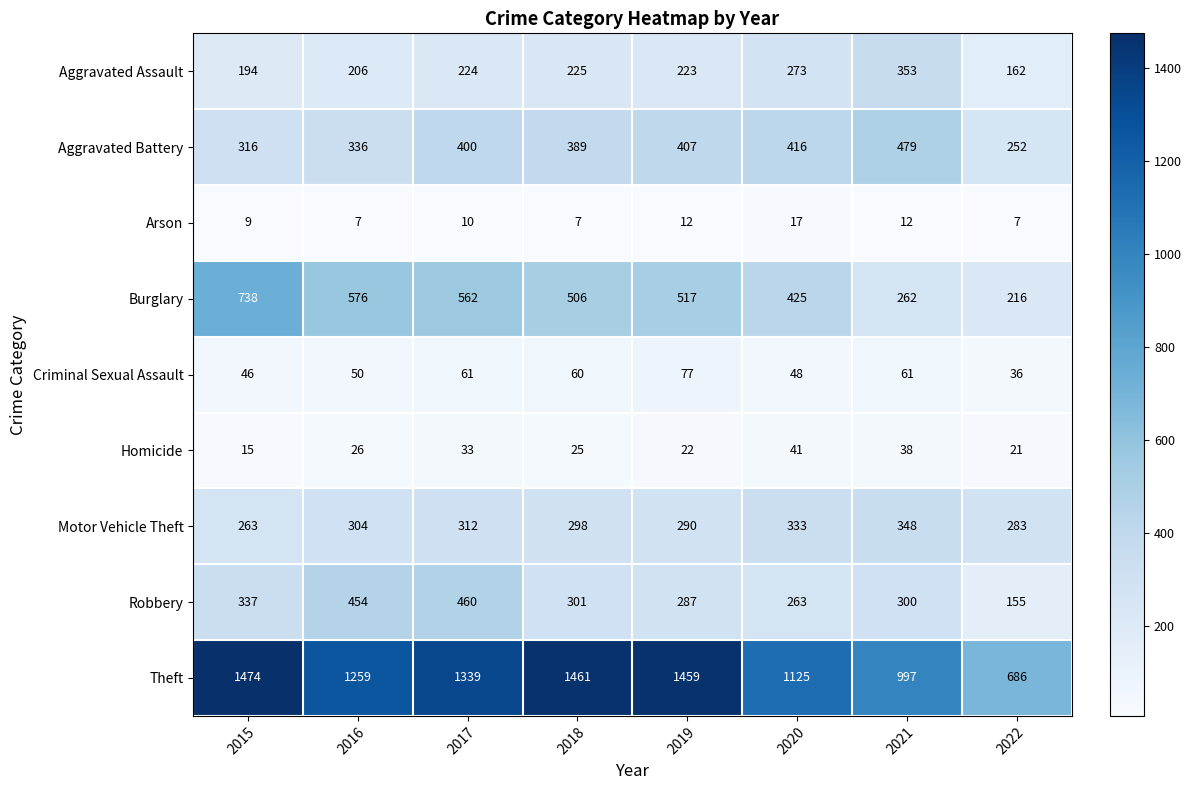

The Robbery series shows 362 at 2020. True or false?

False